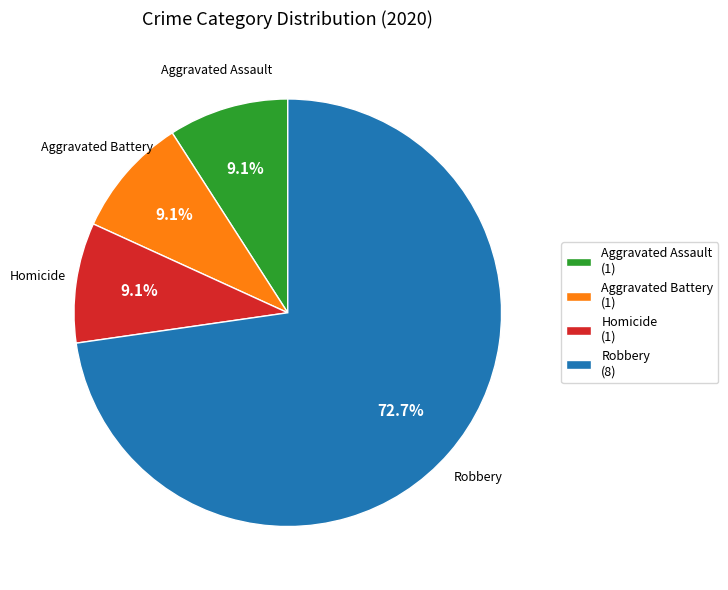

Which category has the biggest portion of the pie?

Robbery (8)